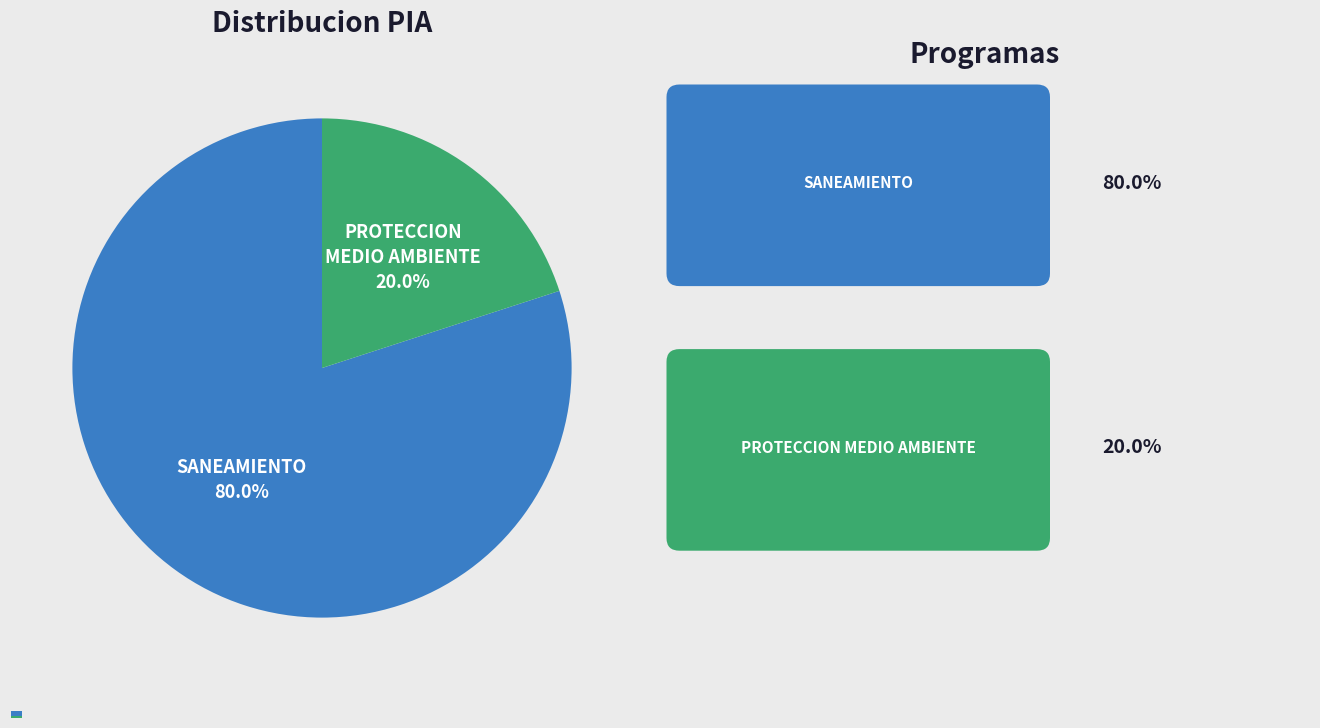

What percentage do 047: SANEAMIENTO and 048: PROTECCION DEL MEDIO AMBIENTE together represent?

100.0%